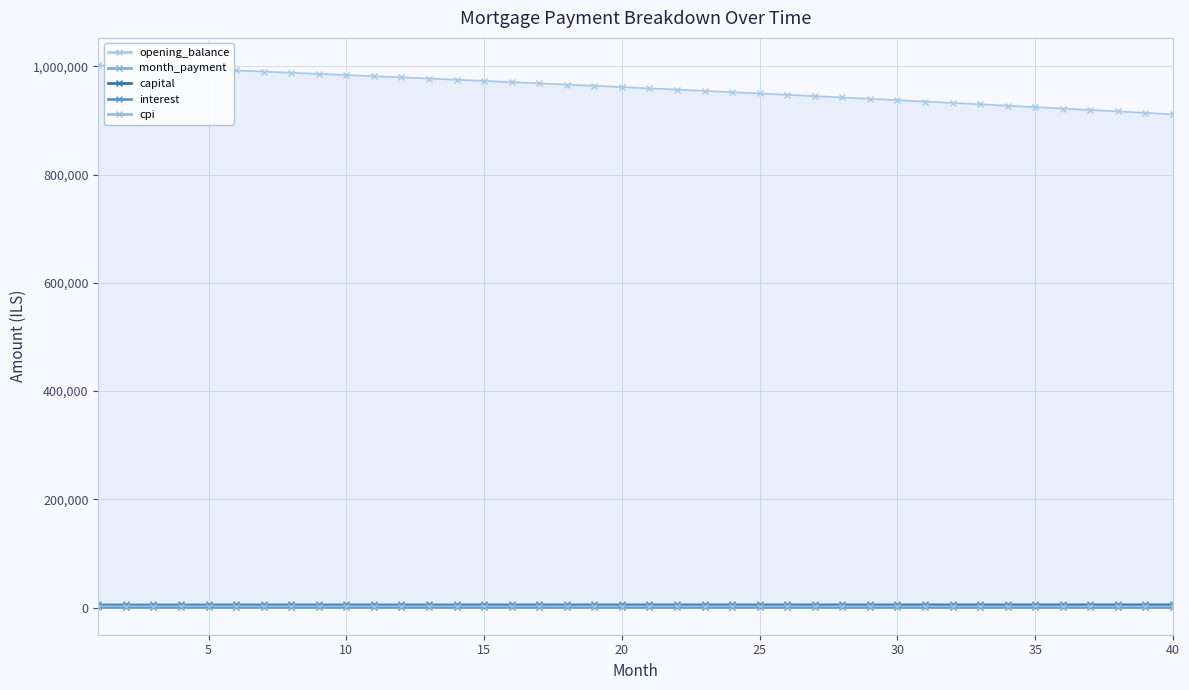

At which category is the sum across all series the highest?

1